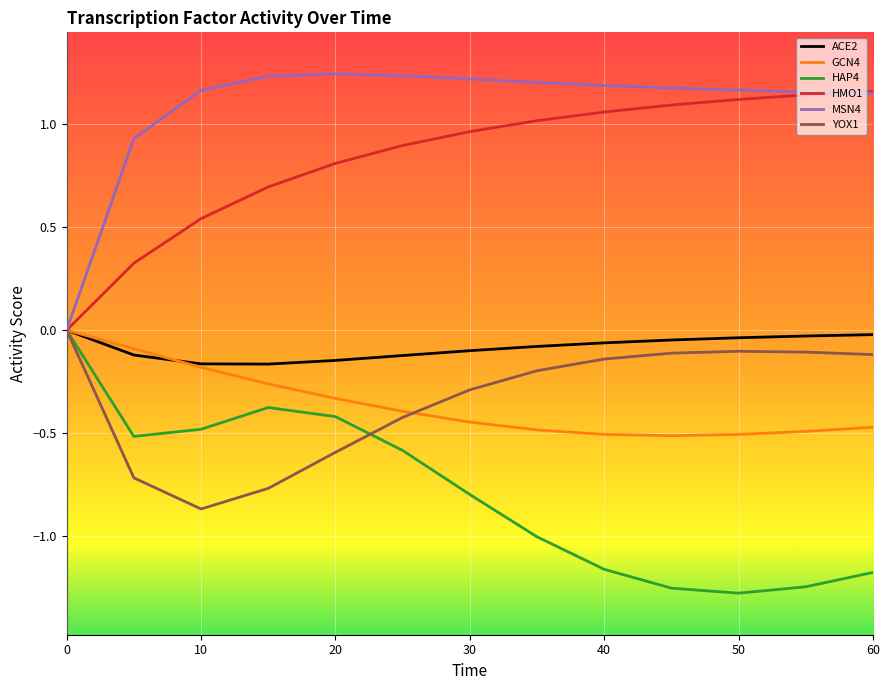

Does the chart display data point markers on the line(s)?

No